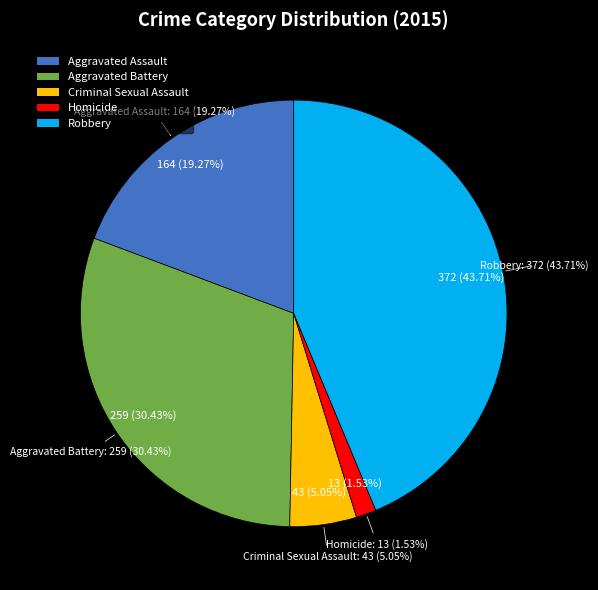

Which slice is the largest?

Robbery